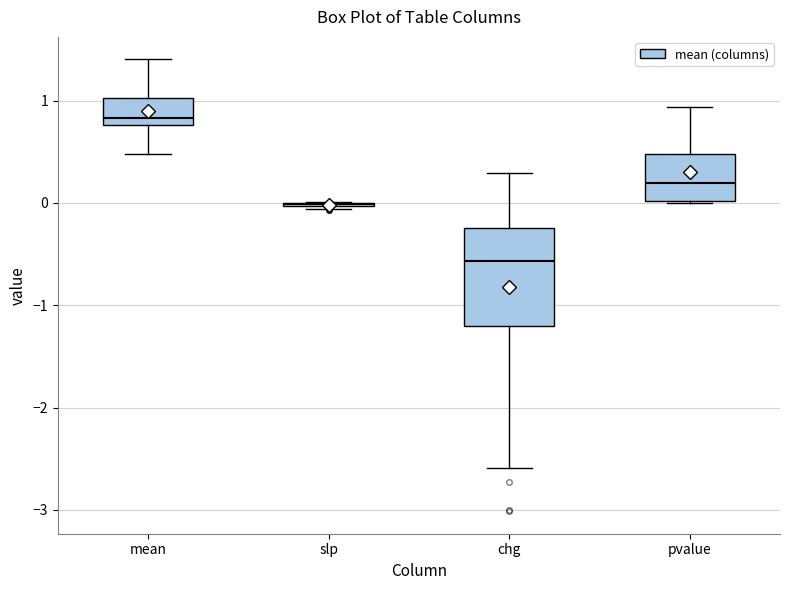

Which box is the tallest, from its lower edge to its upper edge?

chg